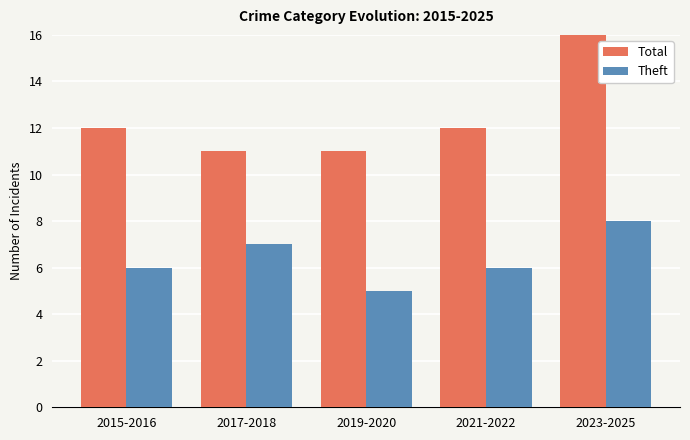

Which series has the largest range (max minus min)?

Total